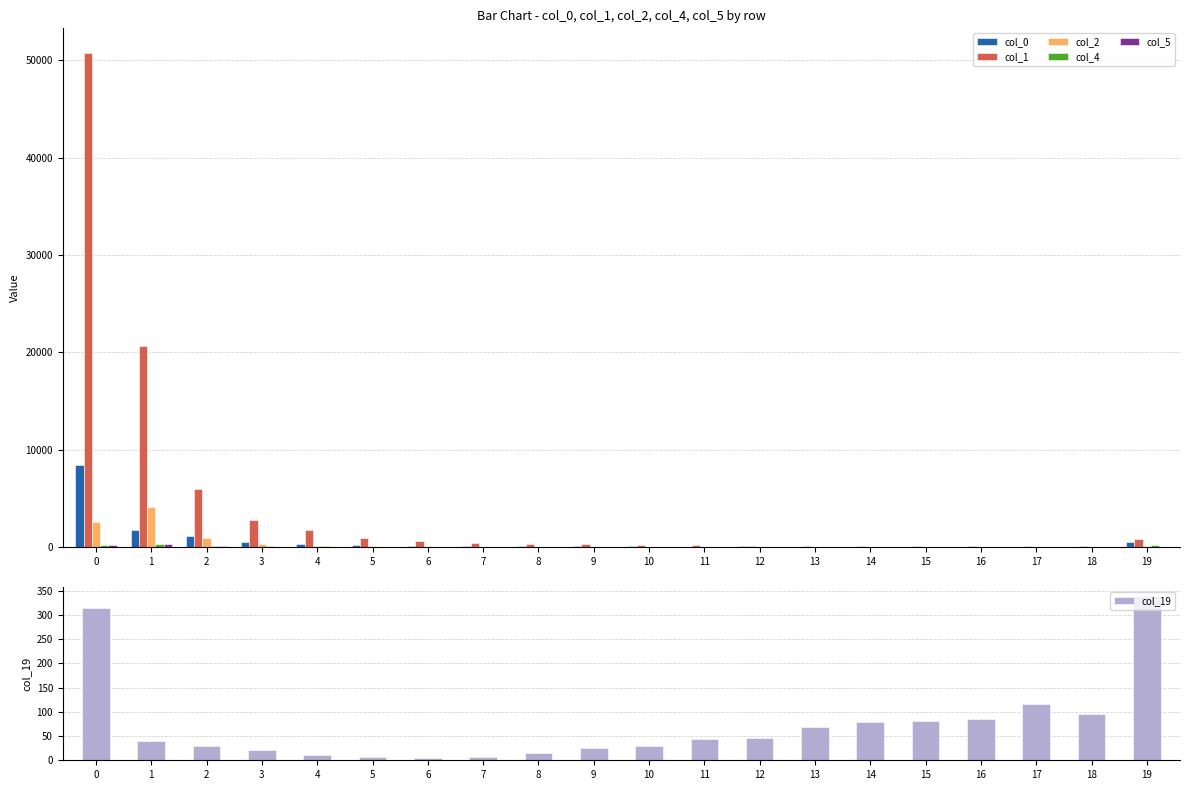

How many data points in col_0 are above 87?

9